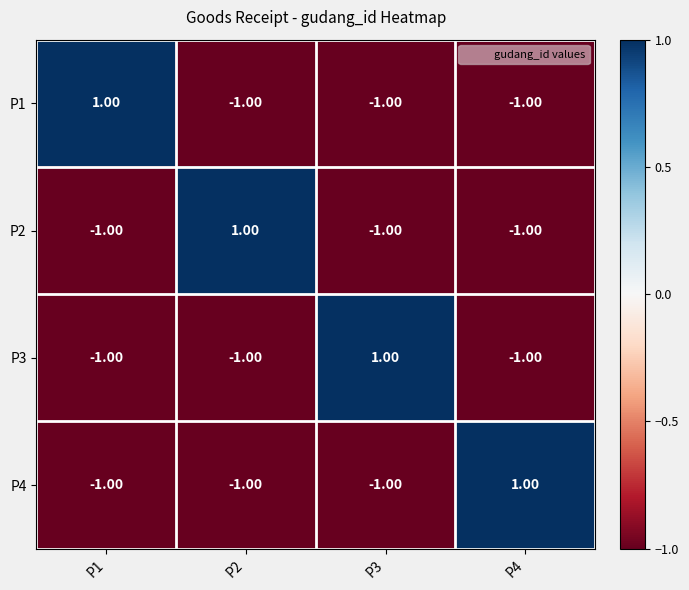

At how many categories does at least one series exceed 0?

4